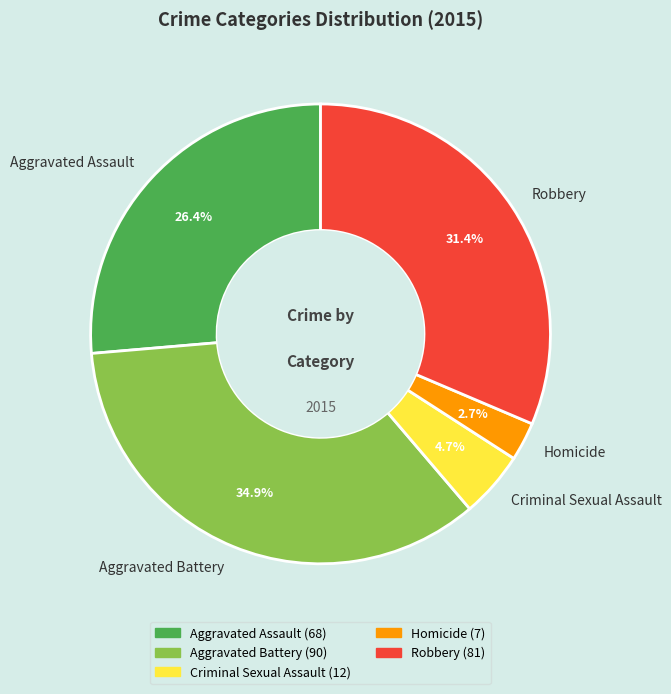

Combined, what portion of the pie is Aggravated Assault and Aggravated Battery?

61.2%